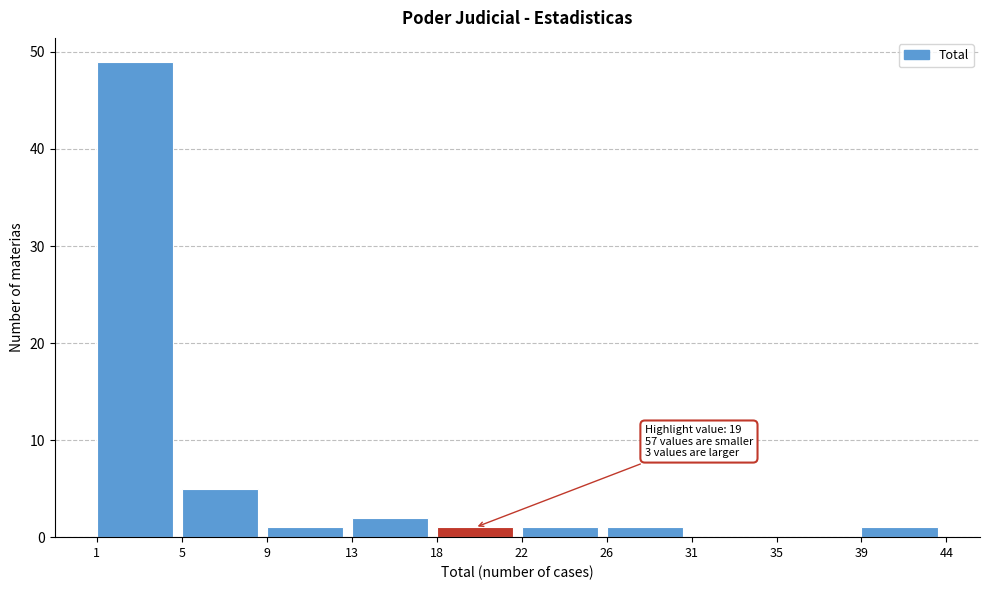

Reading left to right, list all the values displayed in this chart.

1=49	5=5	9=1	13=2	18=1	22=1	26=1	31=0	35=0	39=1